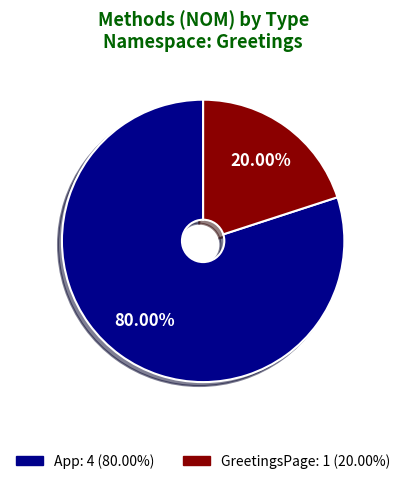

Count the number of slices in the pie.

2